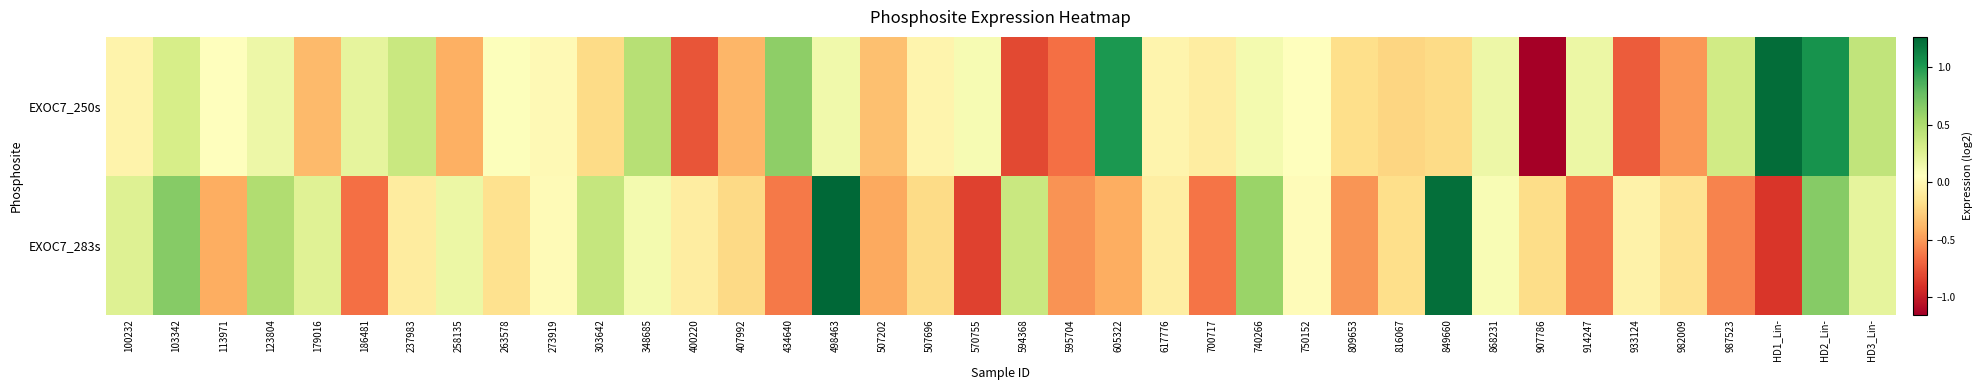

Which series changed the most between 179016 and 400220?

EXOC7_250s